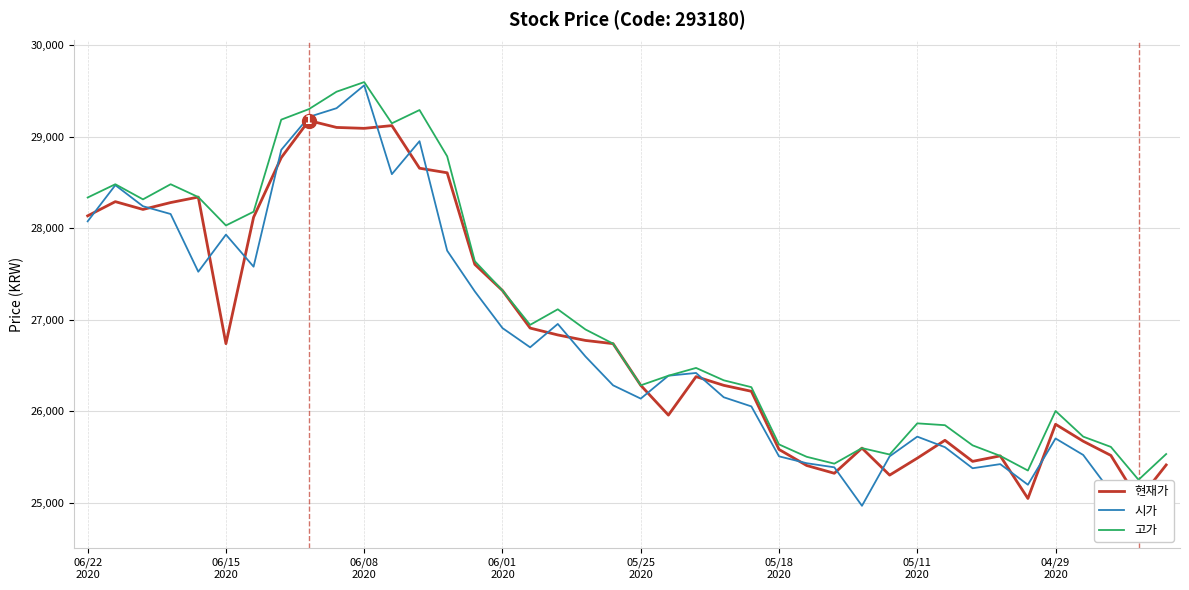

What is the total value across all series at 34?

75605